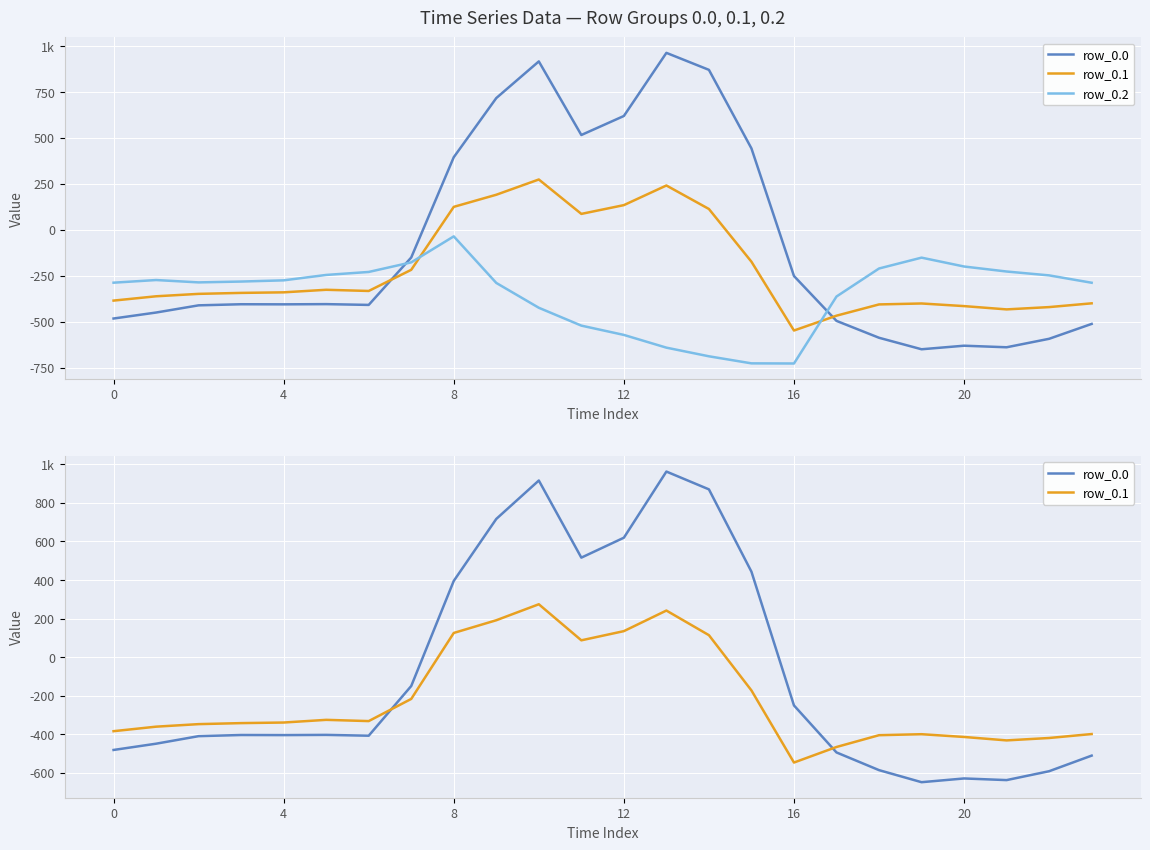

List the series in order of their peak value, lowest first.

row_0.2, row_0.1, row_0.0